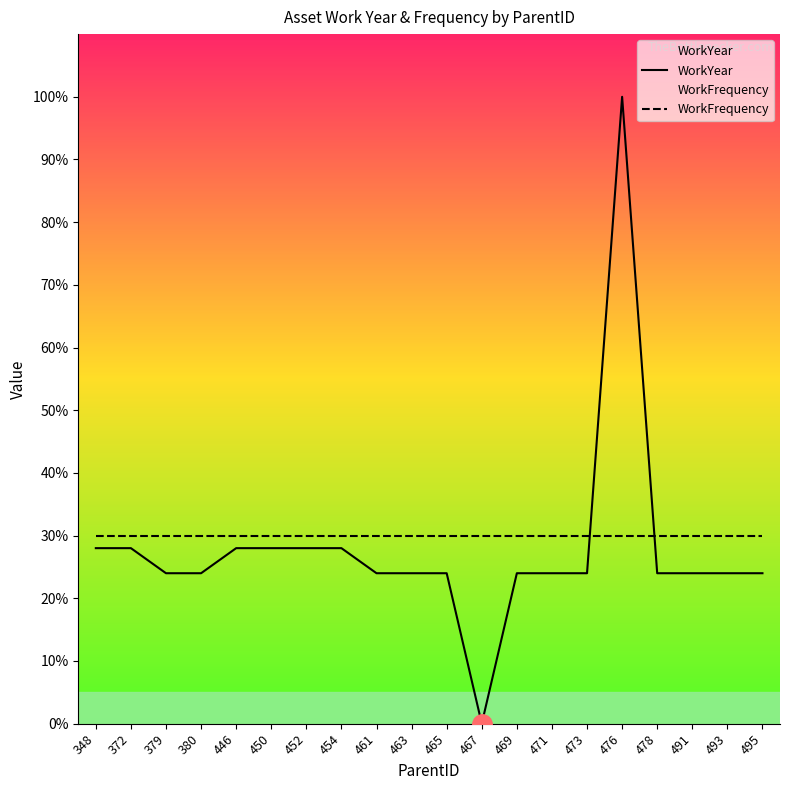

The value of WorkFrequency at 491 is 30.0. True or false?

True